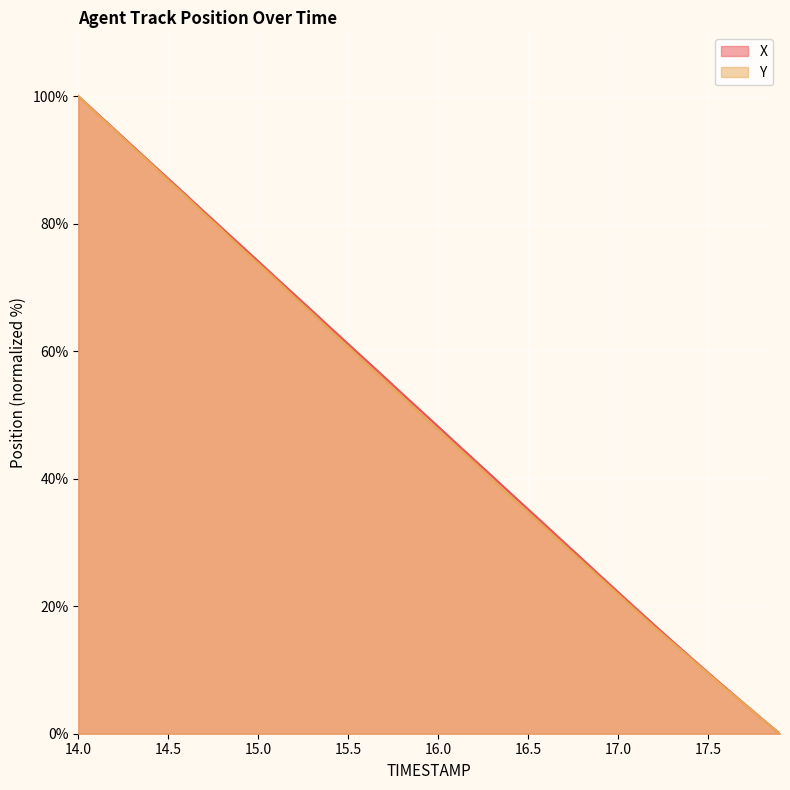

What is the value of the Y point at the 10th from the left?

76.3